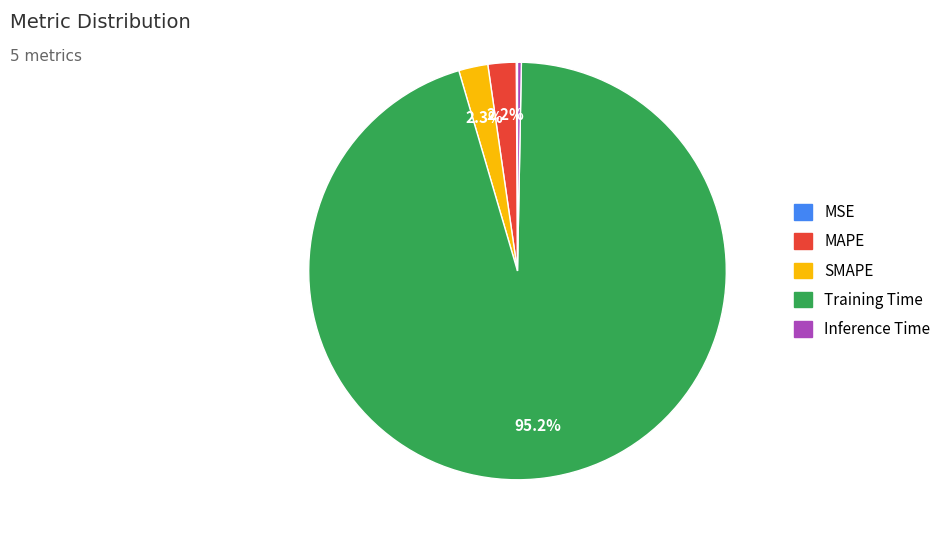

Do Training Time and SMAPE together represent more than half of the pie?

Yes